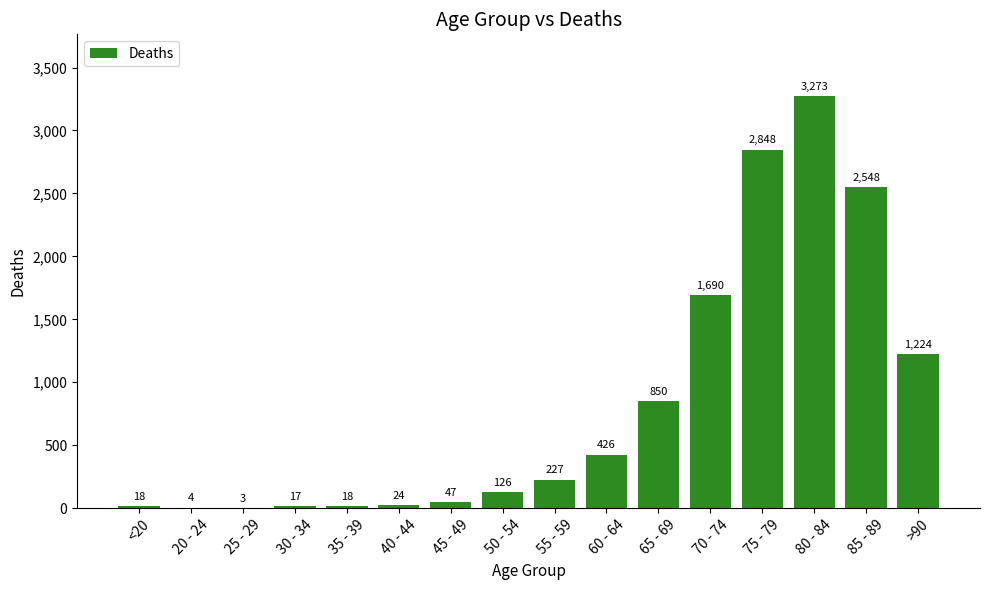

The value at 65 - 69 is 1186. True or false?

False